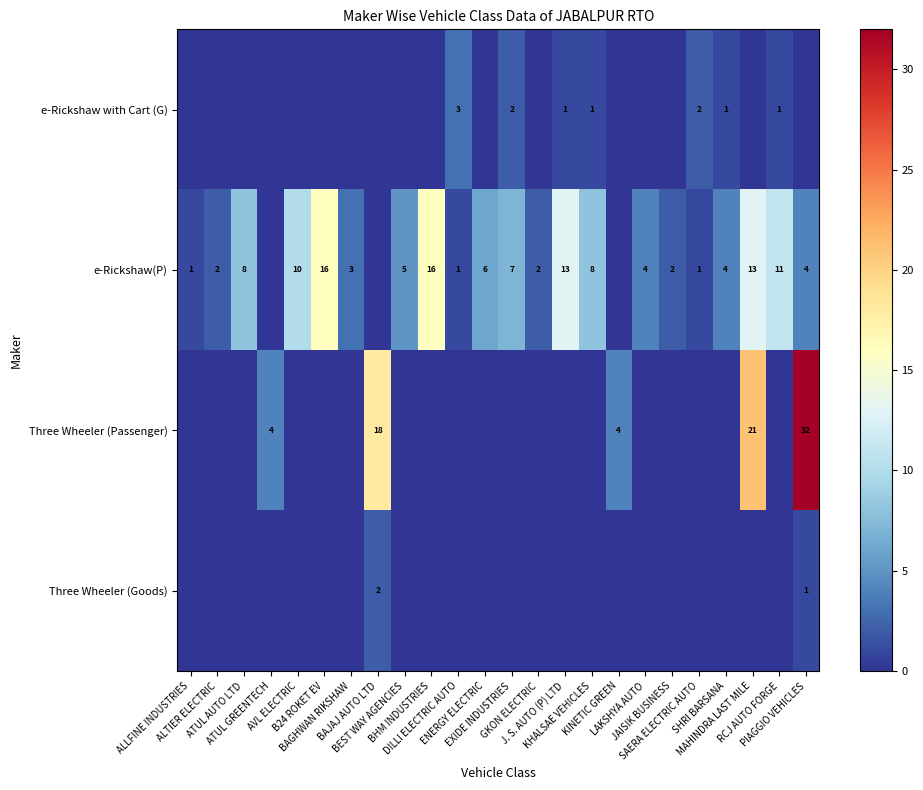

Is it true that e-Rickshaw with Cart (G) equals 0 at GKON ELECTRIC?

True